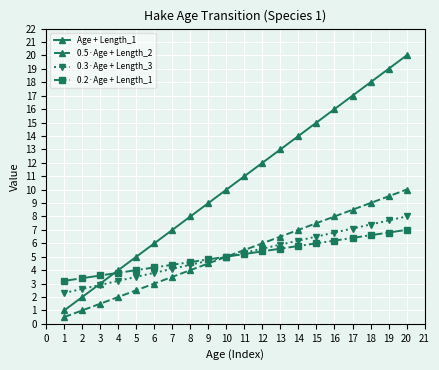

Does the chart display data point markers on the line(s)?

Yes